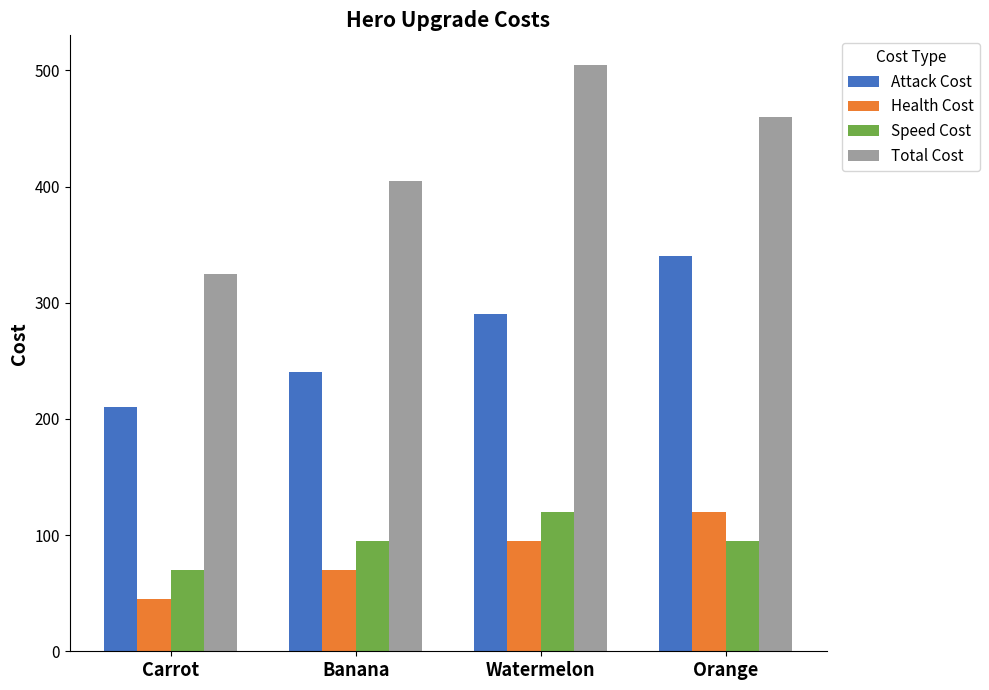

At how many categories does at least one series exceed 340?

3